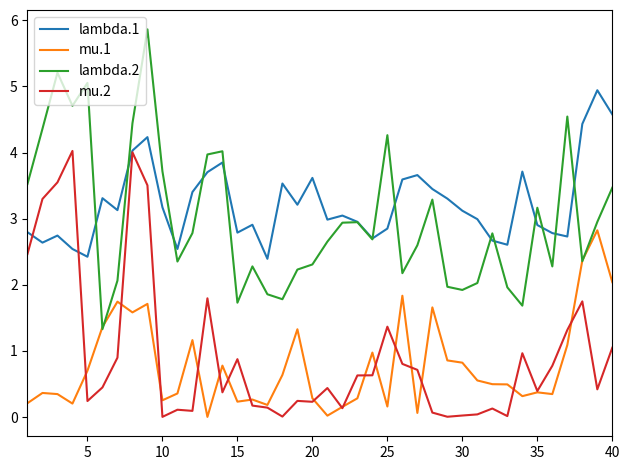

What are all the series names shown in the legend?

lambda.1, mu.1, lambda.2, mu.2